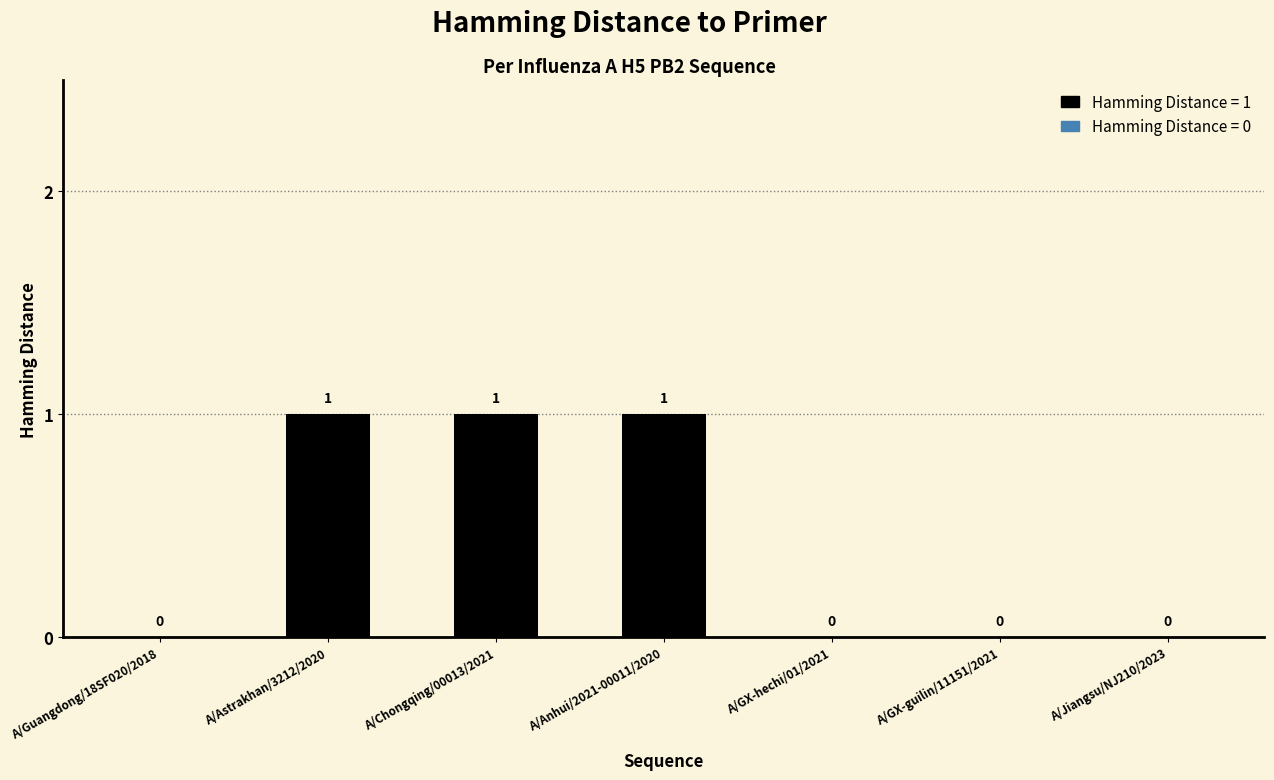

Reading left to right, transcribe all the data shown in this chart.

0	1	1	1	0	0	0